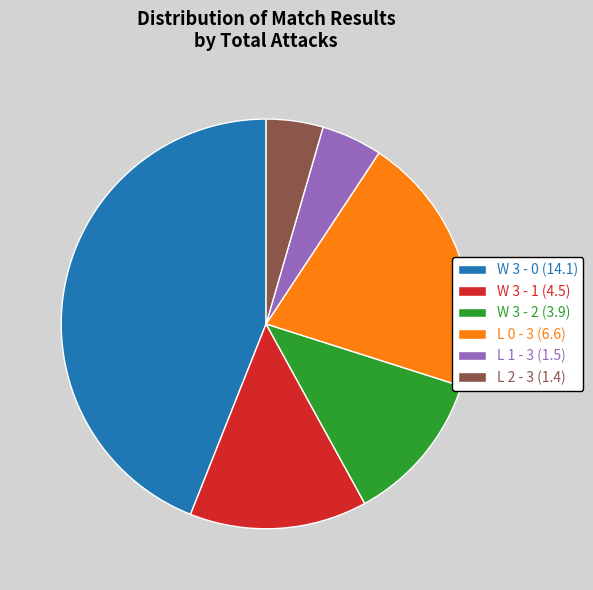

Does W 3 - 2 (3.9) account for over 50% of the chart?

No